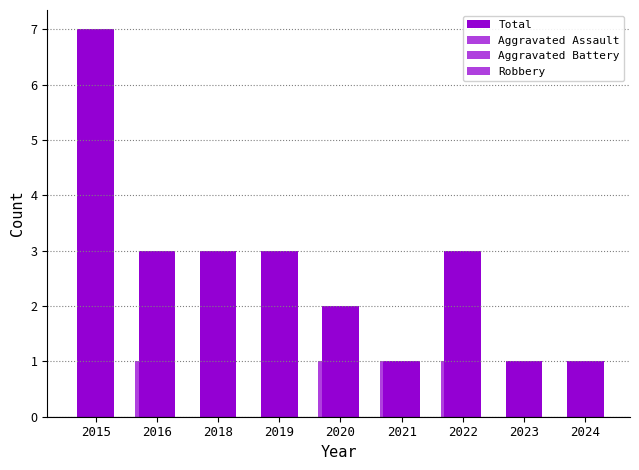

How many data points does each series have?

9